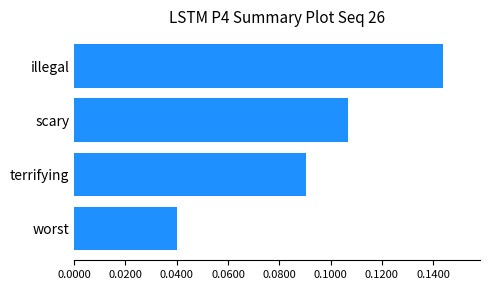

Count the values in the range 0 to 1.

4